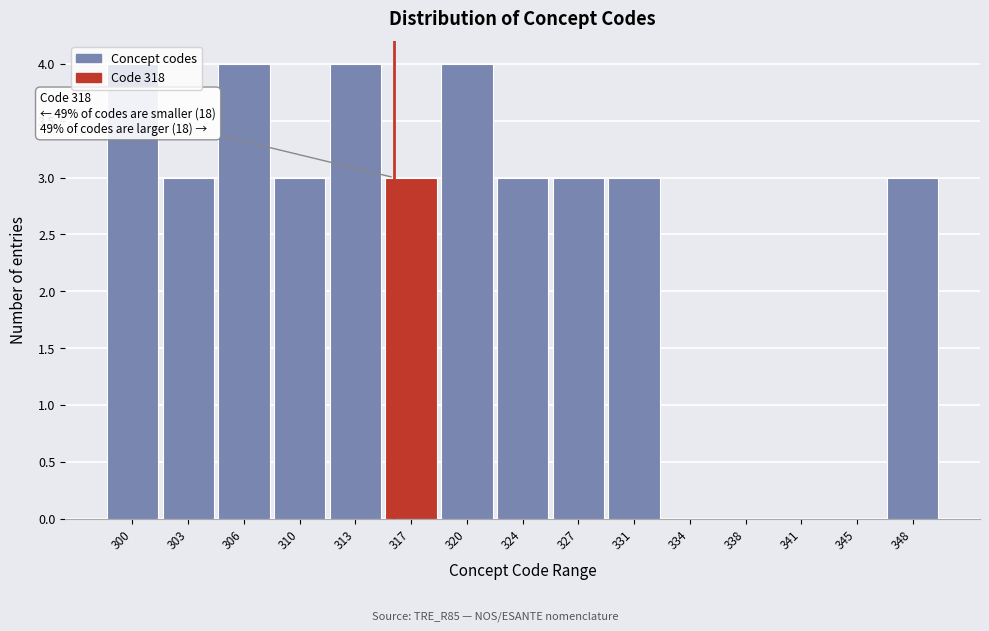

True or false: the data shows 5 at 331.

False